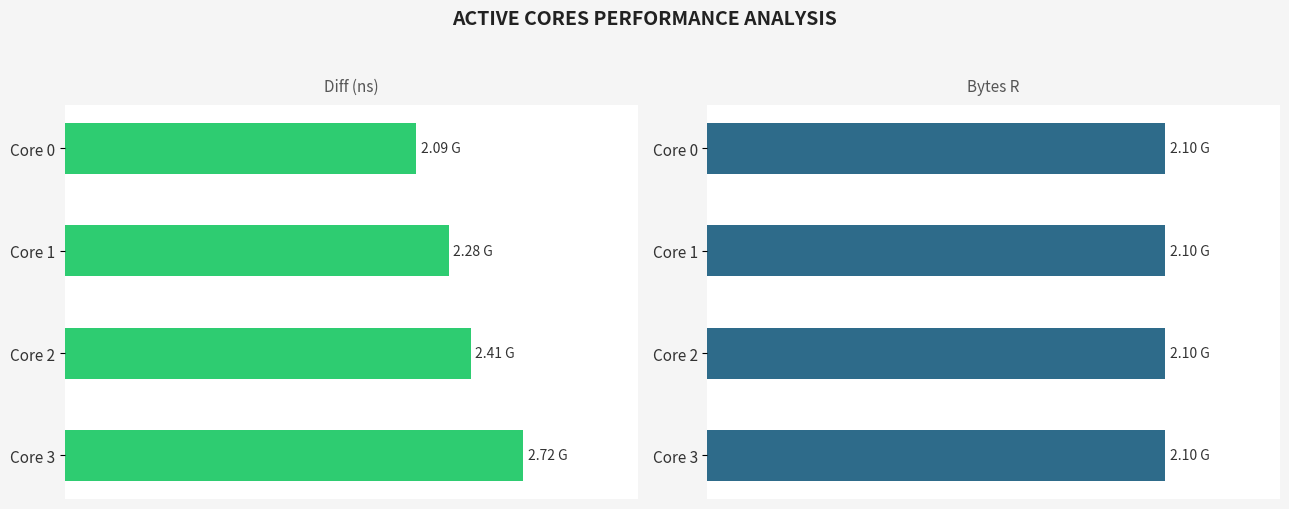

At how many categories does at least one series exceed 683388541?

4